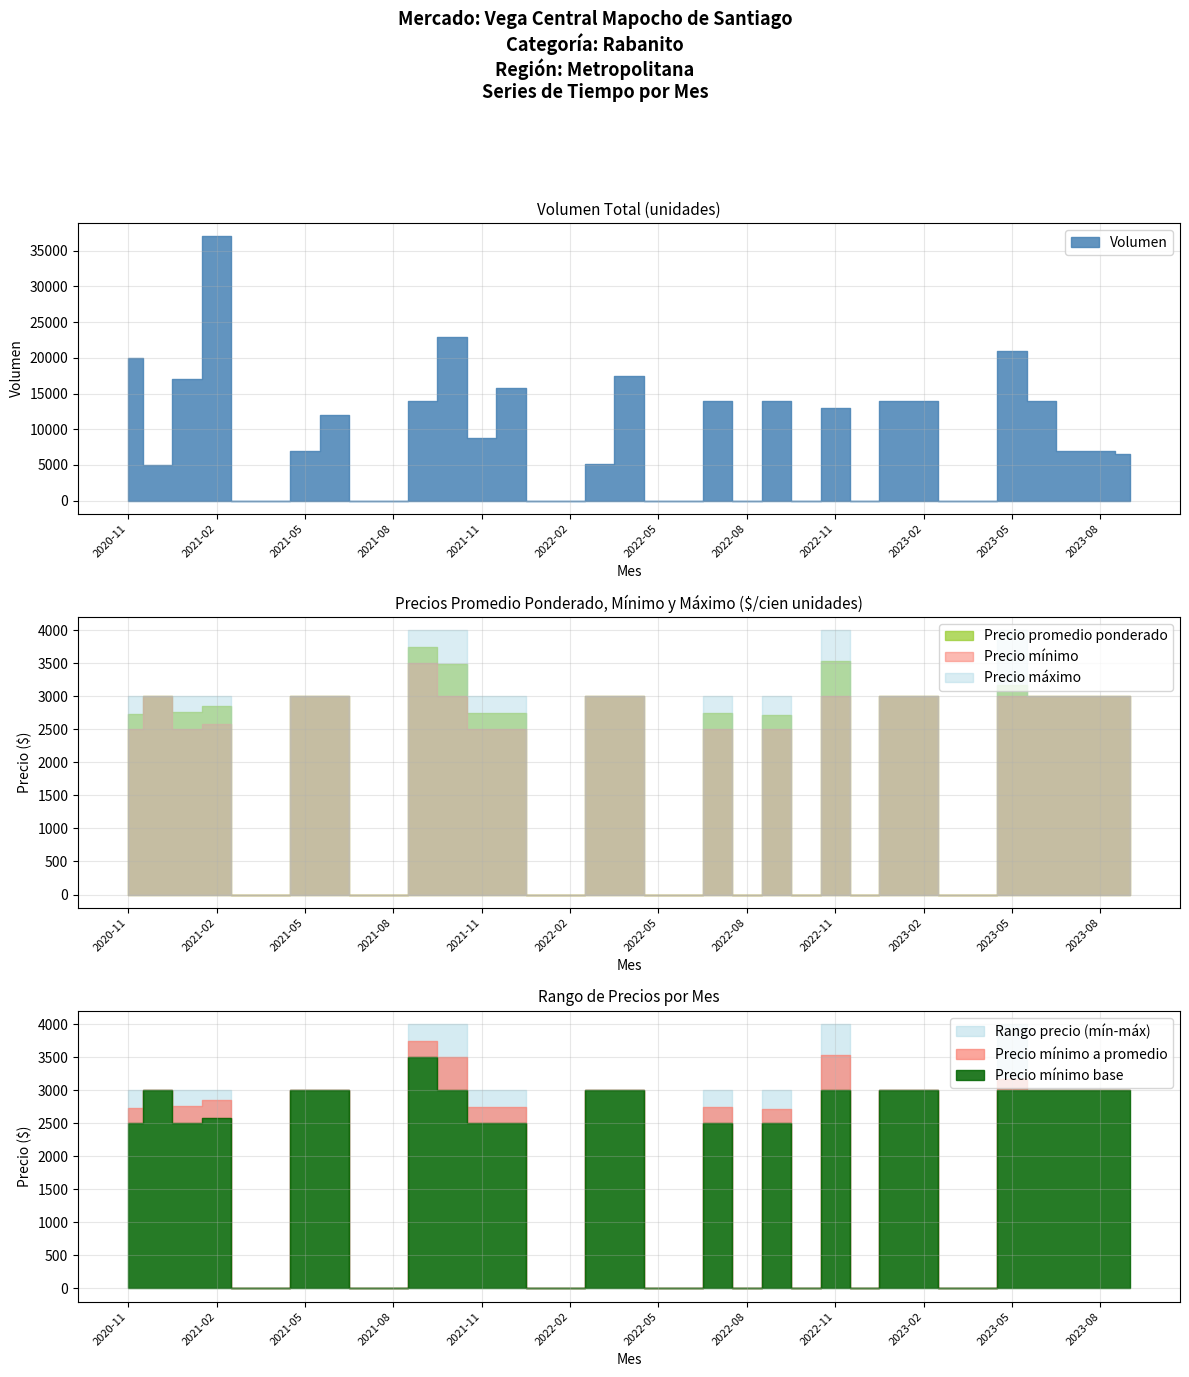

The value of Volumen at 2023-07 is 7000. True or false?

True